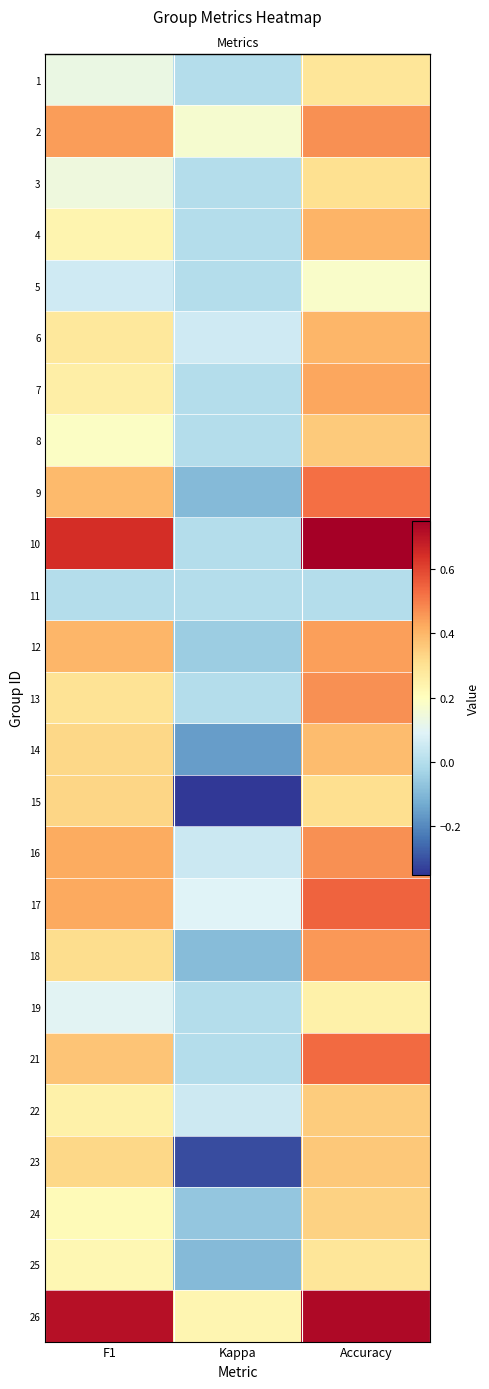

What is the sum of the 7 values at Kappa and F1?

0.3